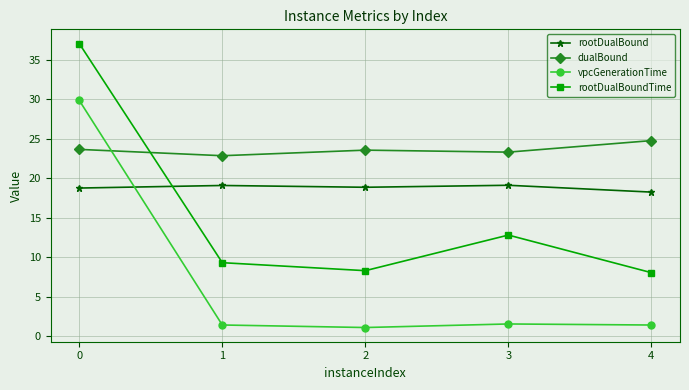

At which label does dualBound reach its peak?

4